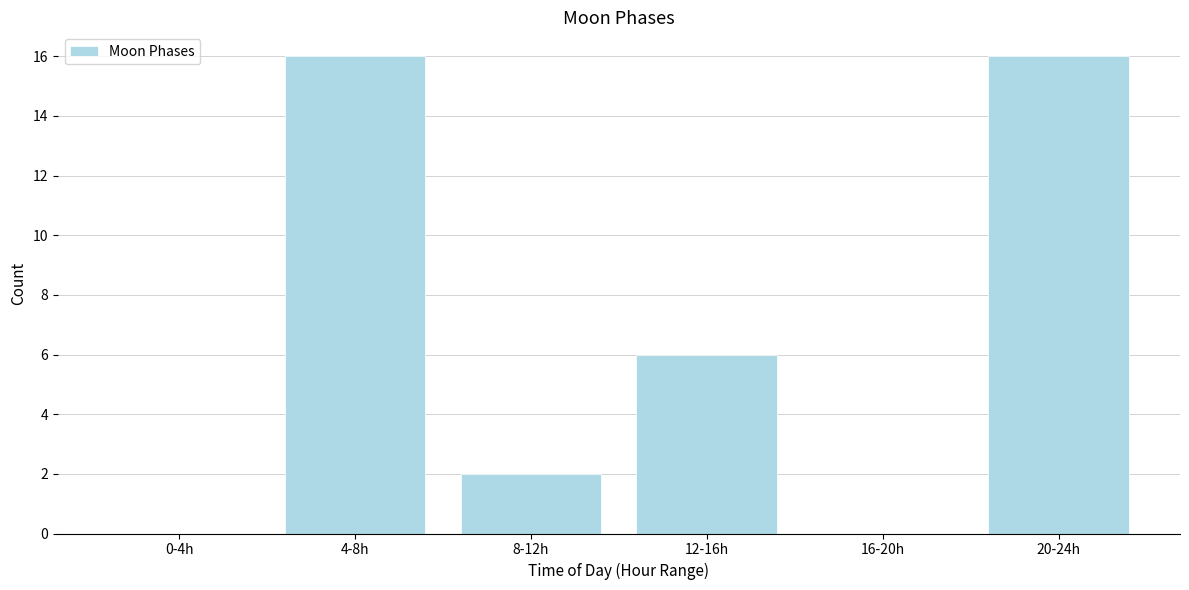

Reading left to right, transcribe all the data shown in this chart.

0-4h=0	4-8h=16	8-12h=2	12-16h=6	16-20h=0	20-24h=16